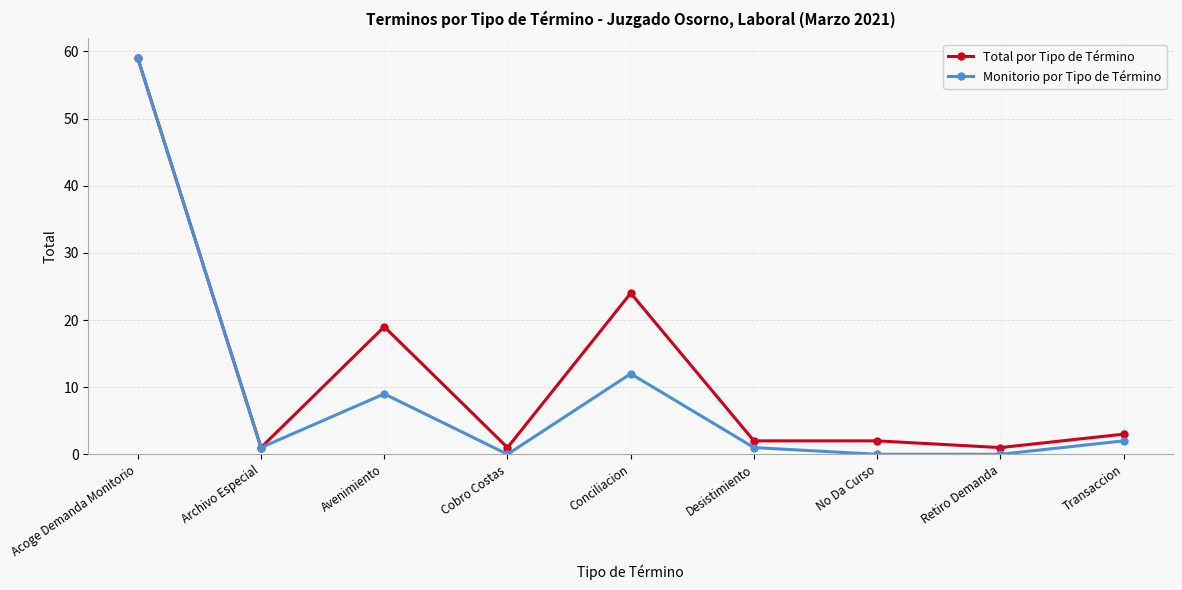

How many lines are shown in the chart?

2